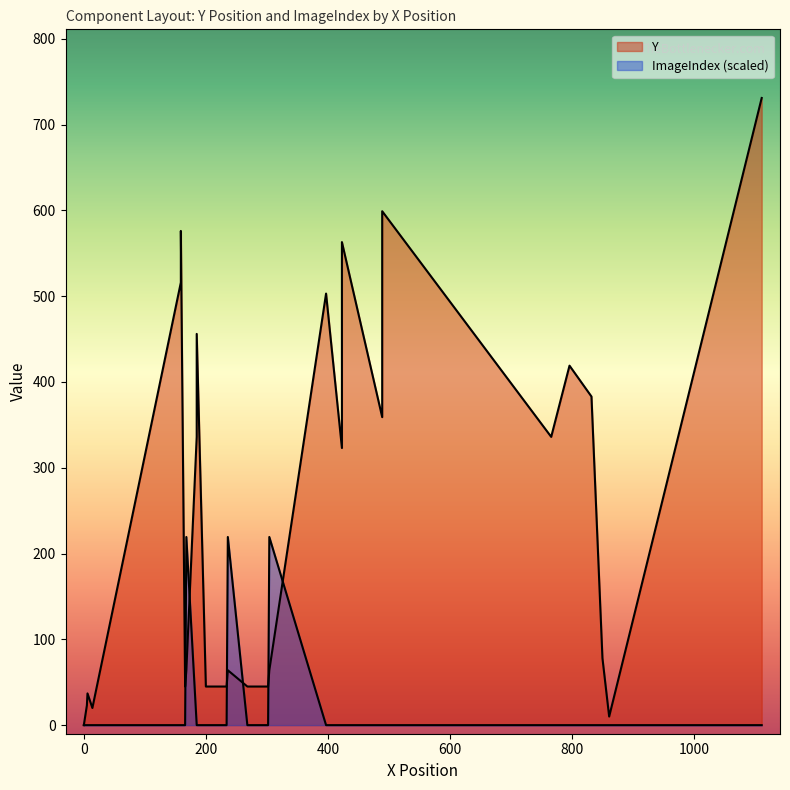

How many values in the ImageIndex series exceed 0?

3